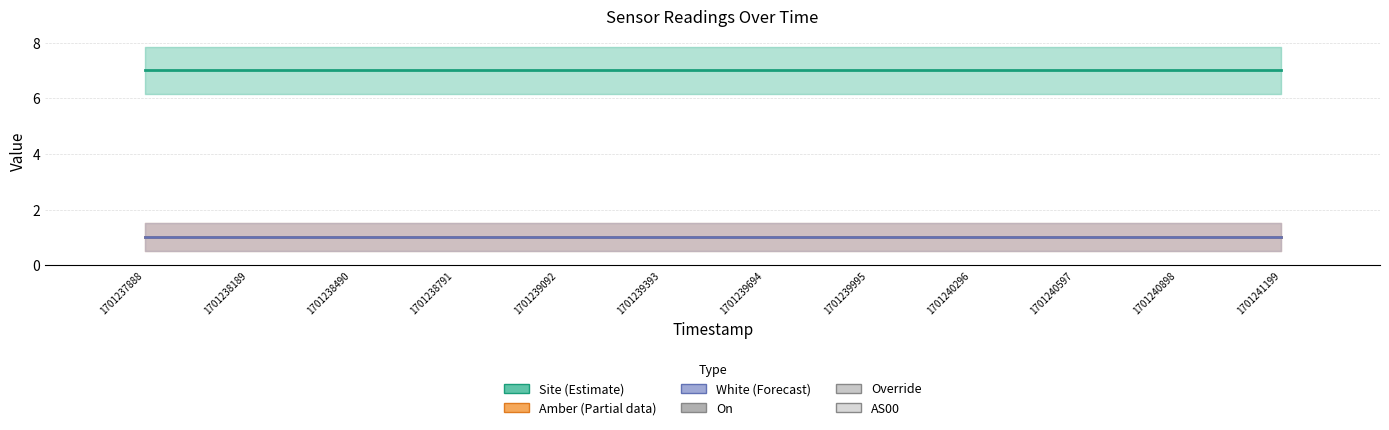

Which series changed the most between 1701240296 and 1701240597?

Site (Estimate)